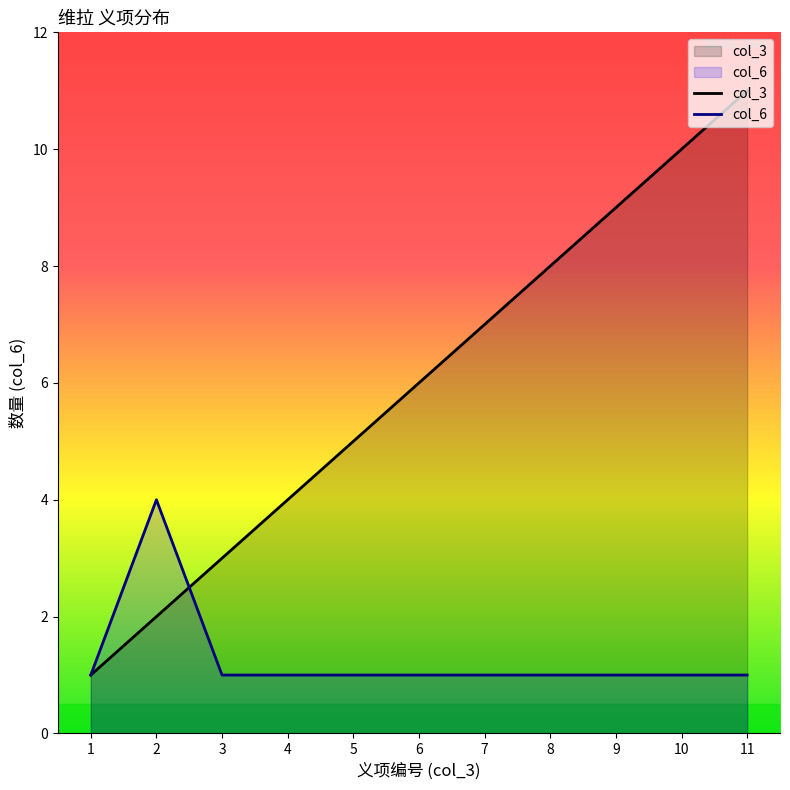

List the series in order of their peak value, lowest first.

col_6, col_3